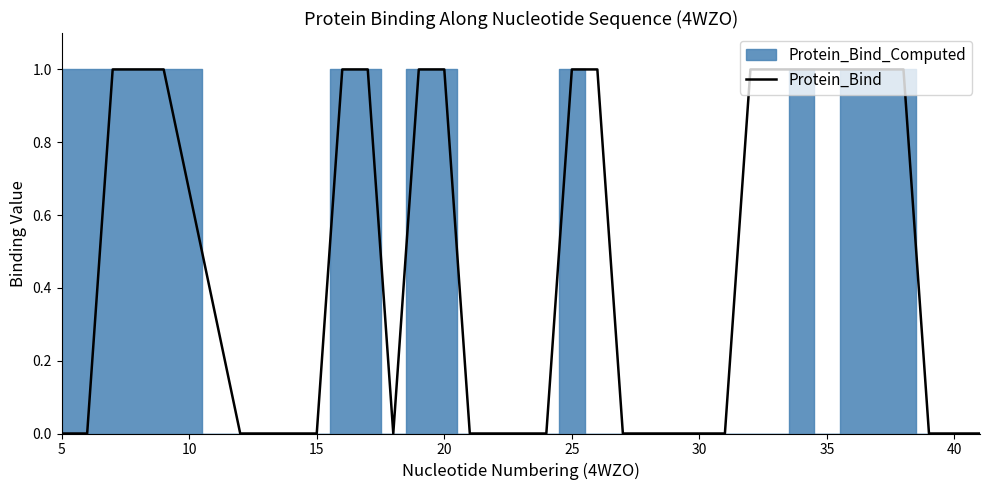

The Protein_Bind series shows 0 at 30. True or false?

True